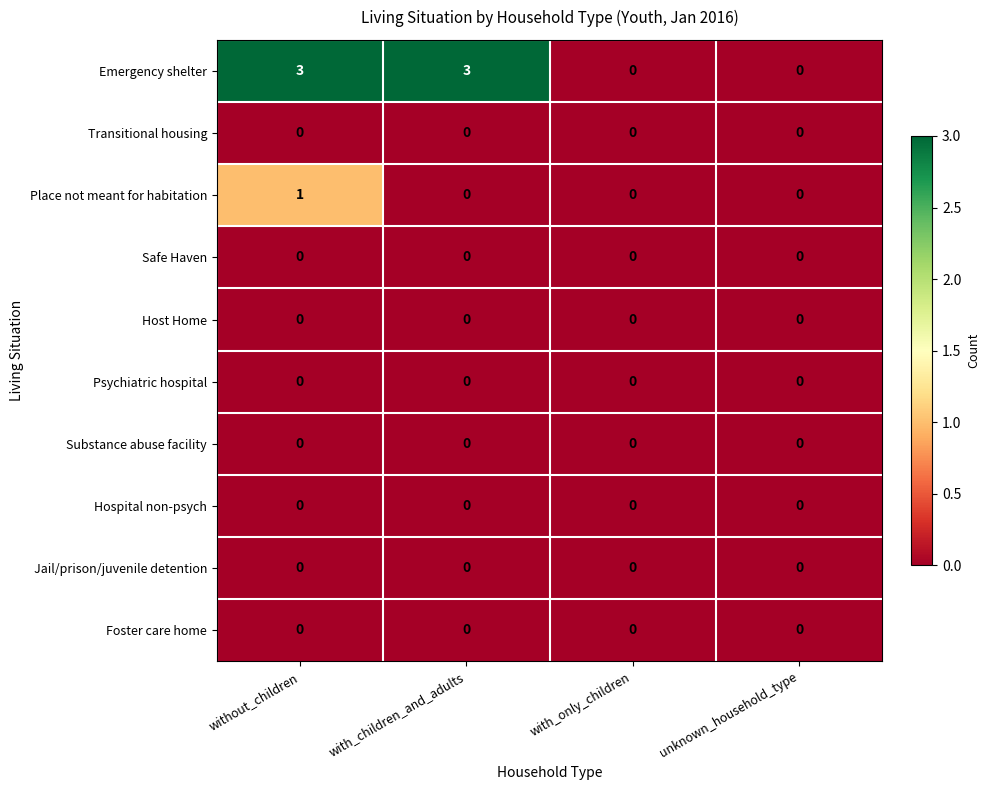

What is the greatest value displayed?

3